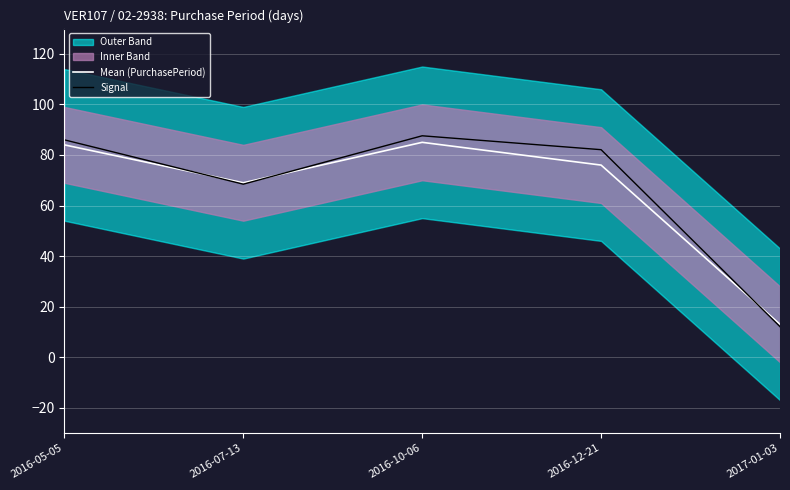

Reading left to right, list all the values displayed in this chart.

Mean (PurchasePeriod): 84.0	69.0	85.0	76.0	13.0
Signal: 86.0	68.4	87.6	82.1	12.1